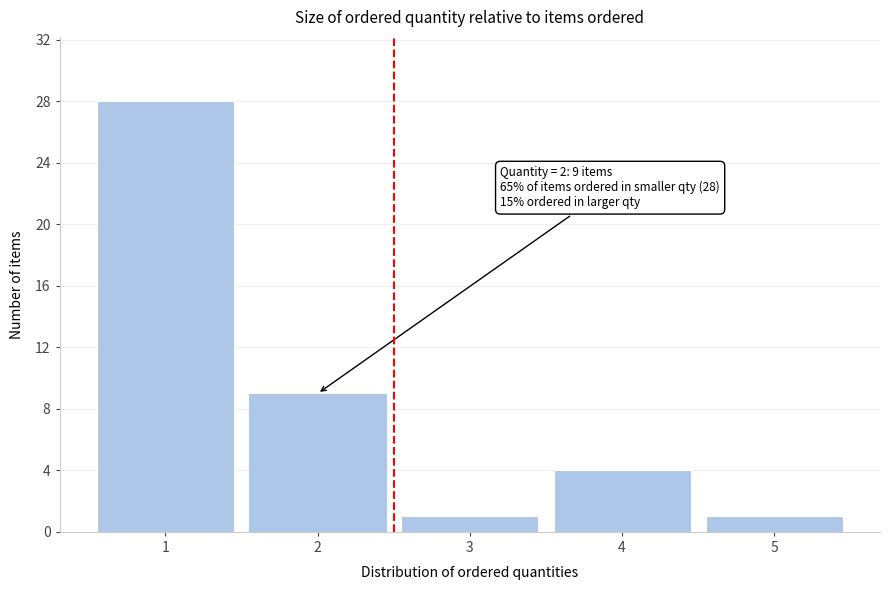

Which range on the x-axis has the tallest bar?

0.5 to 1.5